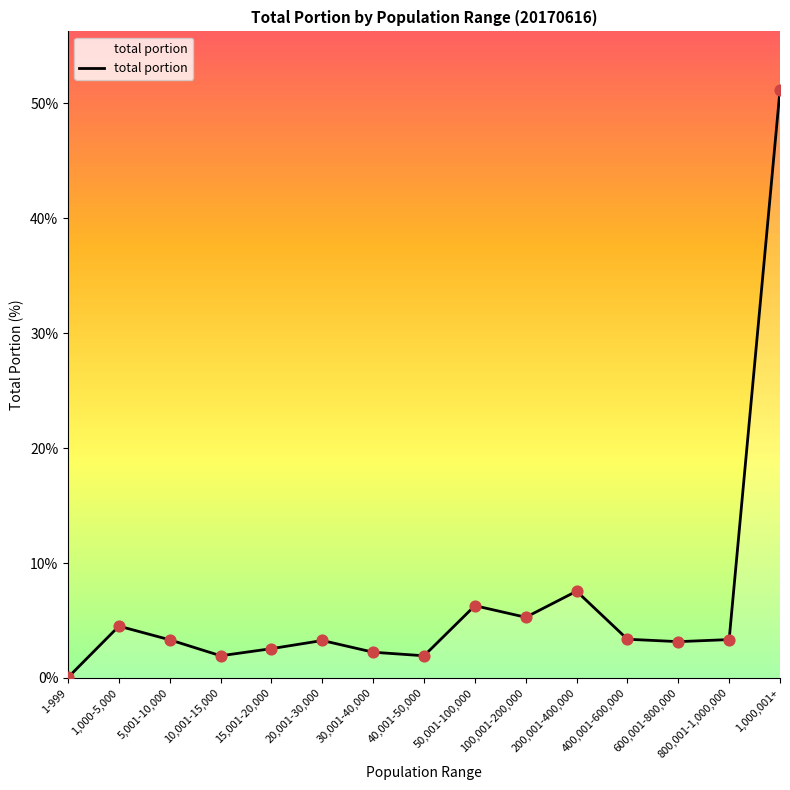

What is the ratio of the value at 800,001-1,000,000 to the value at 400,001-600,000?

1.0